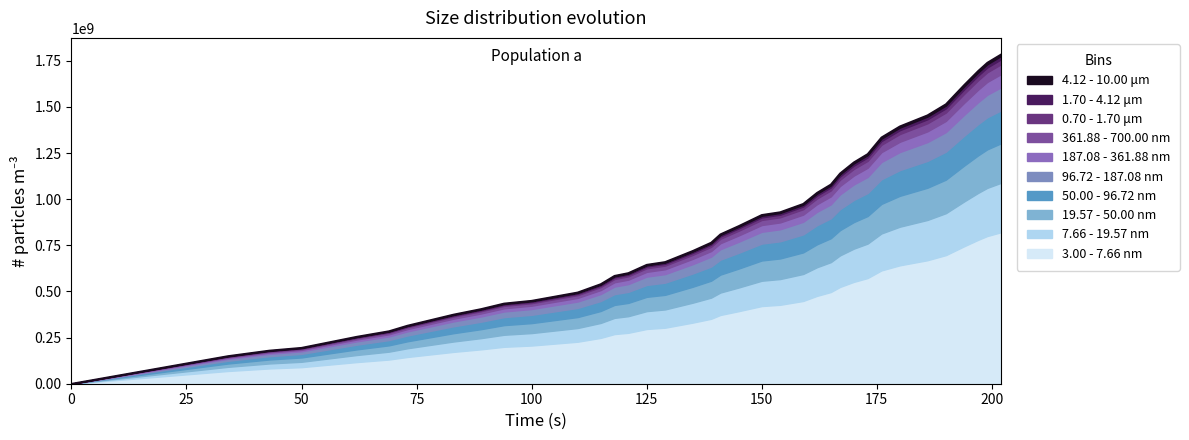

Is it true that the value at 173 is 1245000000.0?

True